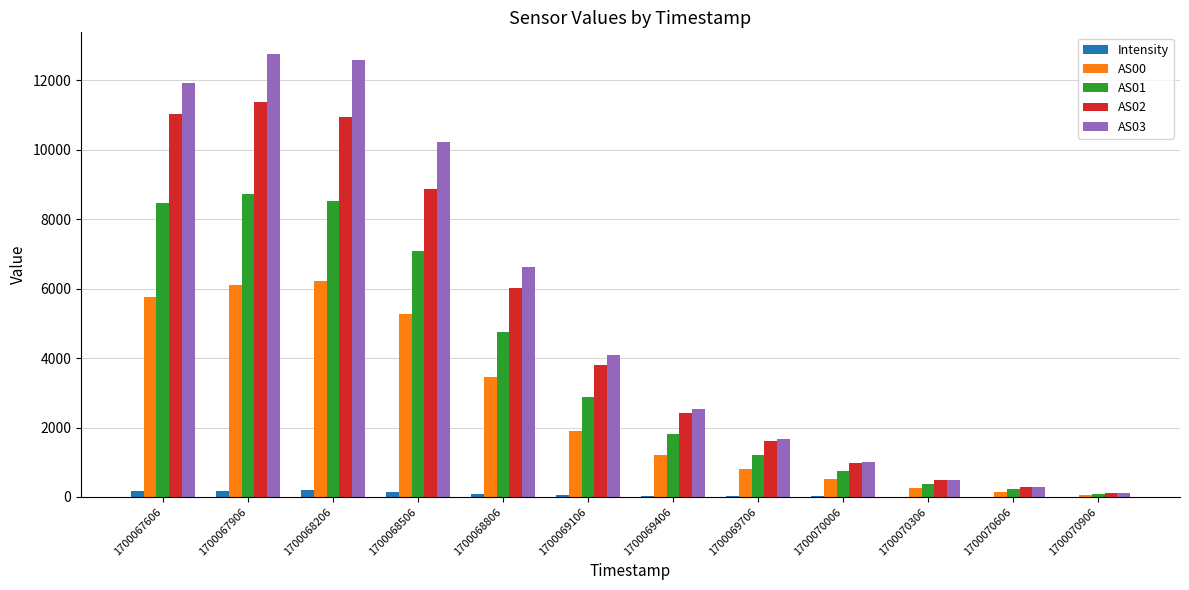

What is the sum of all AS01 values?

44905.0